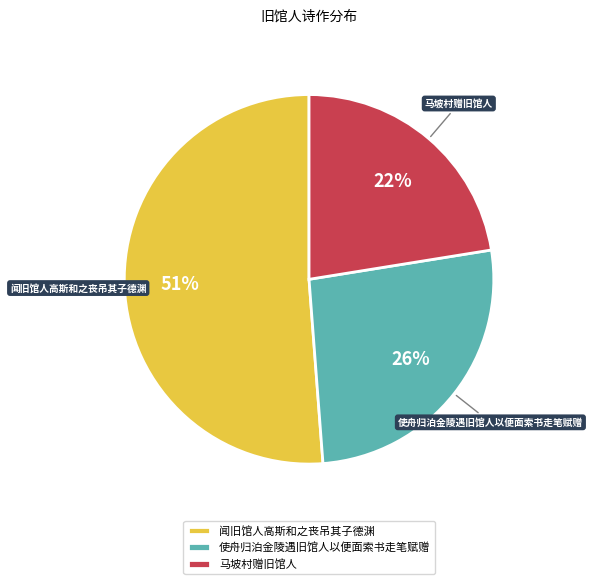

Is 闻旧馆人高斯和之丧吊其子德渊 the majority of the pie?

Yes